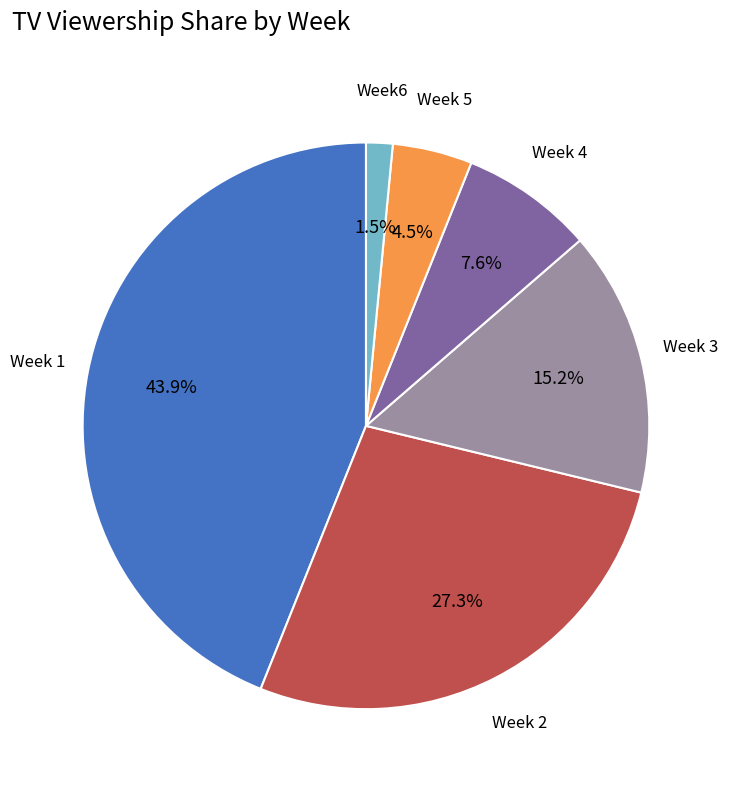

Which category has the biggest portion of the pie?

Week 1